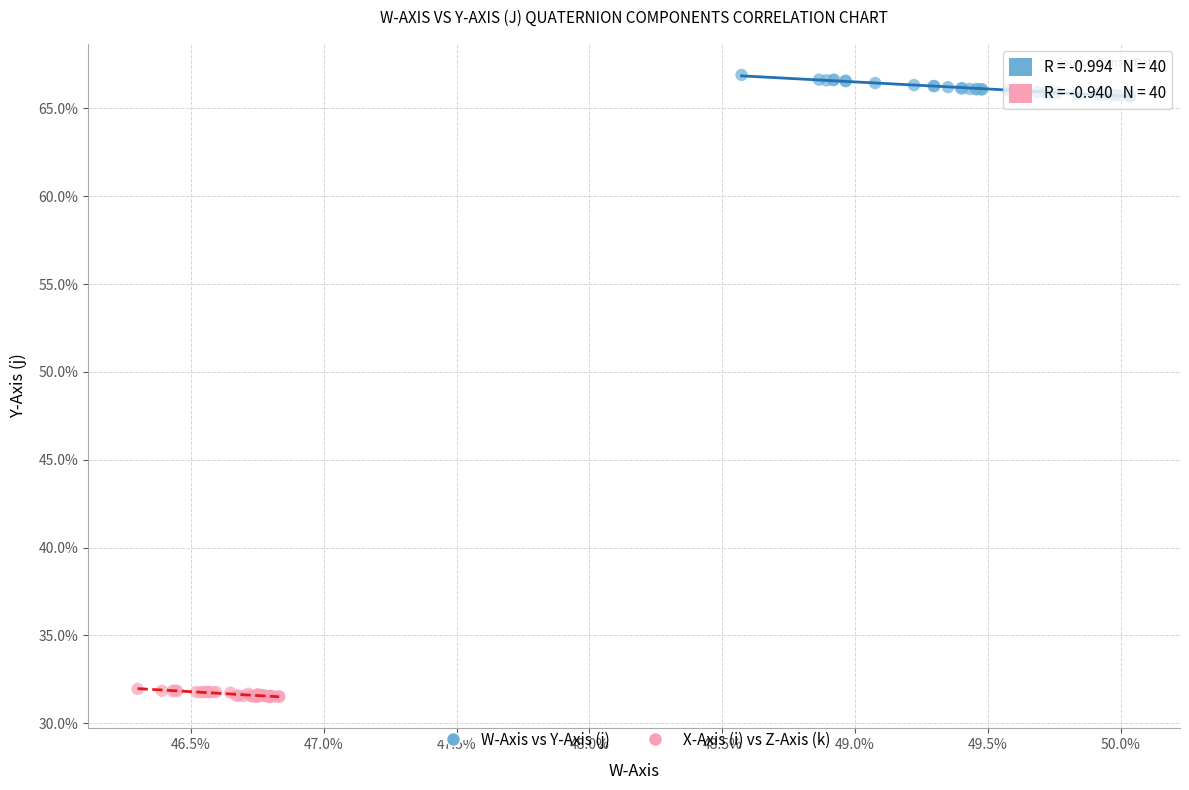

Which series contains the highest Y value?

W-Axis vs Y-Axis (j)